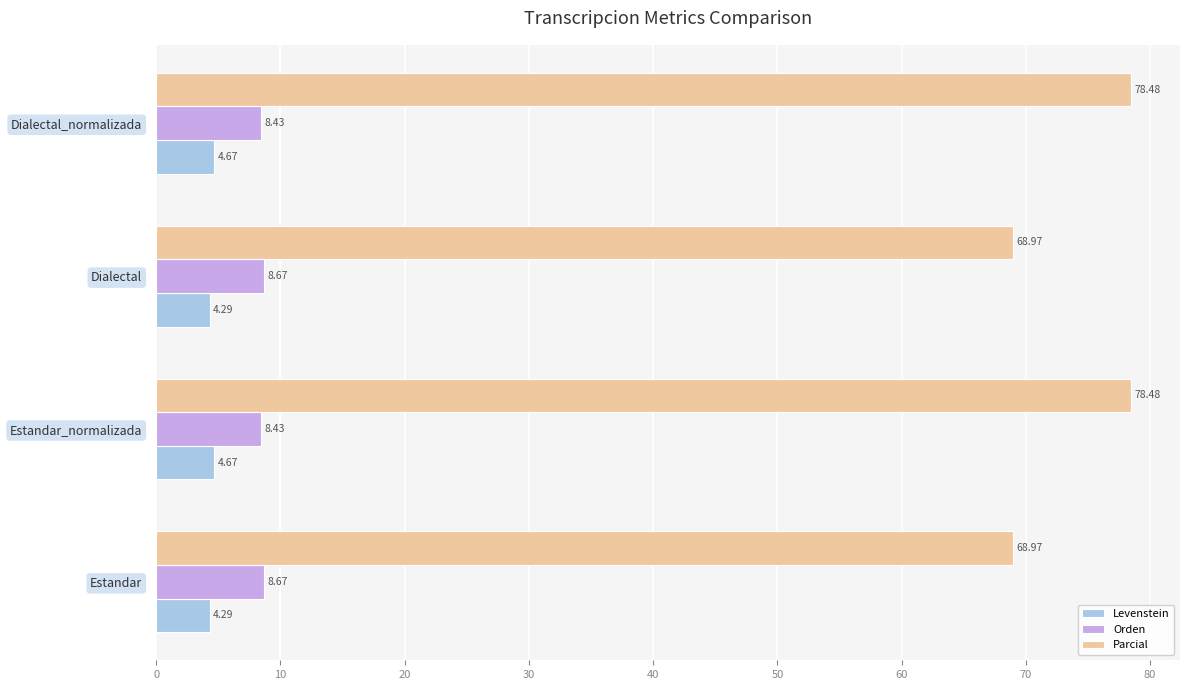

What is the difference between the maximum and minimum values in the Levenstein series?

0.4